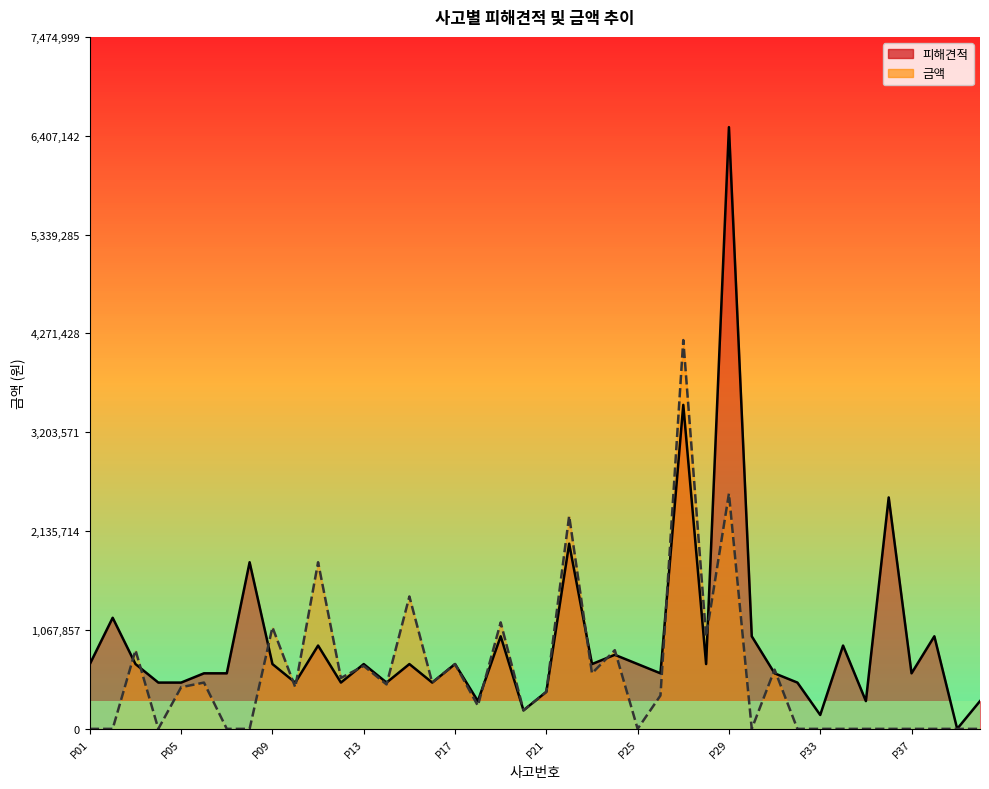

Reading left to right, what are all the values shown in this chart?

피해견적: 700000	1200000	700000	500000	500000	600000	600000	1800000	700000	500000	900000	500000	700000	500000	700000	500000	700000	300000	1000000	200000	400000	2000000	700000	800000	700000	600000	3500000	700000	6500000	1000000	600000	500000	150000	900000	300000	2500000	600000	1000000	0	300000
금액: 0	0	850000	0	450000	500000	0	0	1097300	450000	1800000	550000	680000	480000	1430000	500000	700000	250000	1150000	200000	400000	2300000	600000	850000	0	360000	4200000	997220	2542040	0	640000	0	0	0	0	0	0	0	0	0